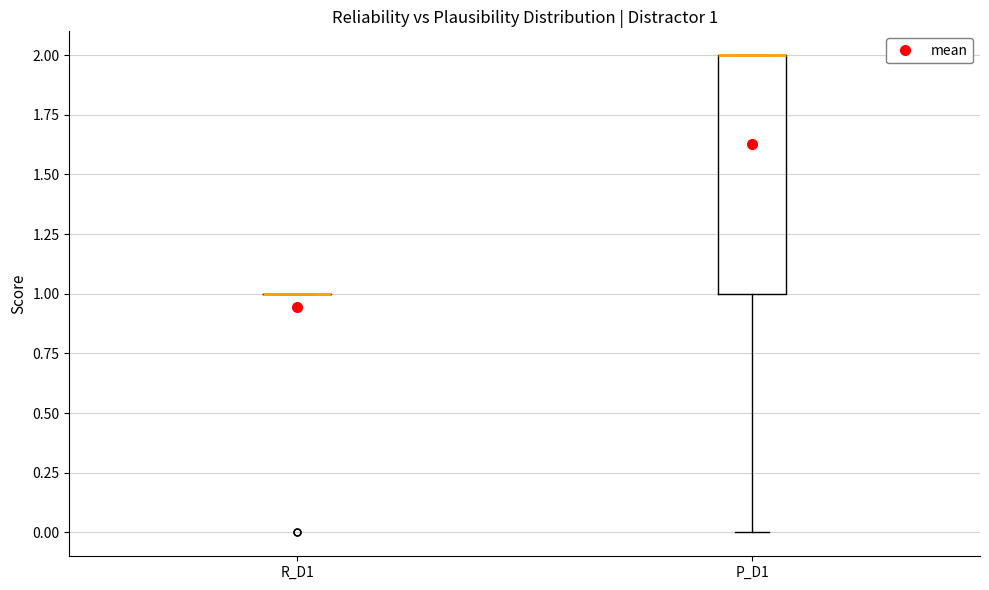

Which box is the tallest, from its lower edge to its upper edge?

P_D1